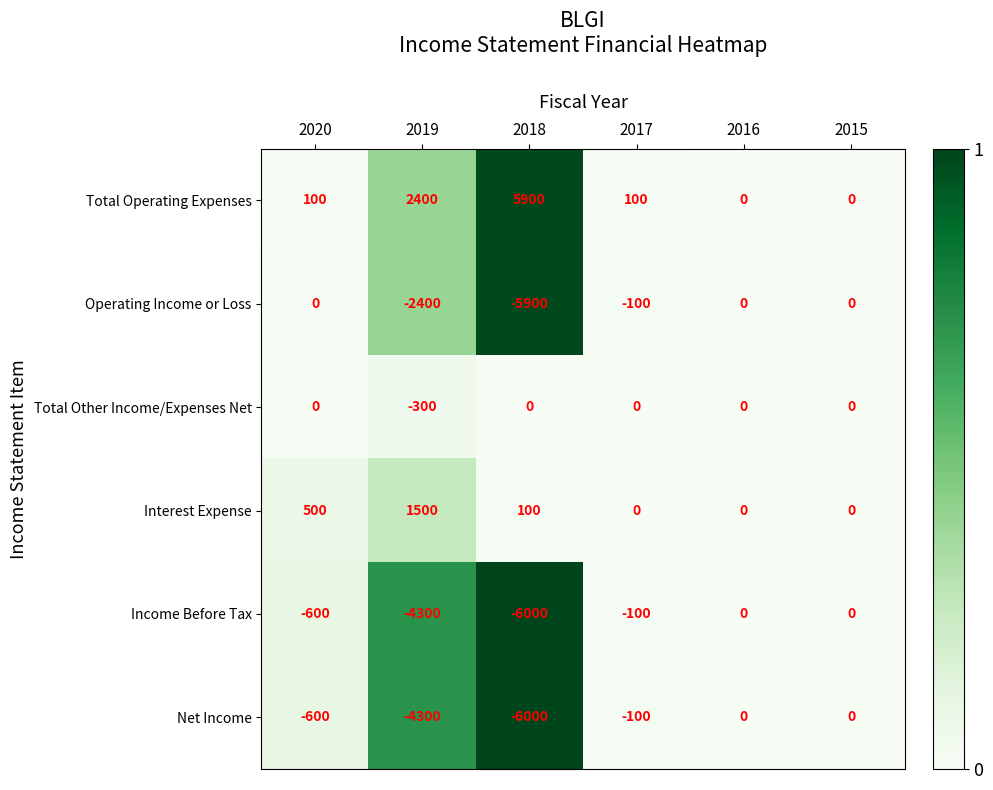

Count the number of data series in this chart.

6